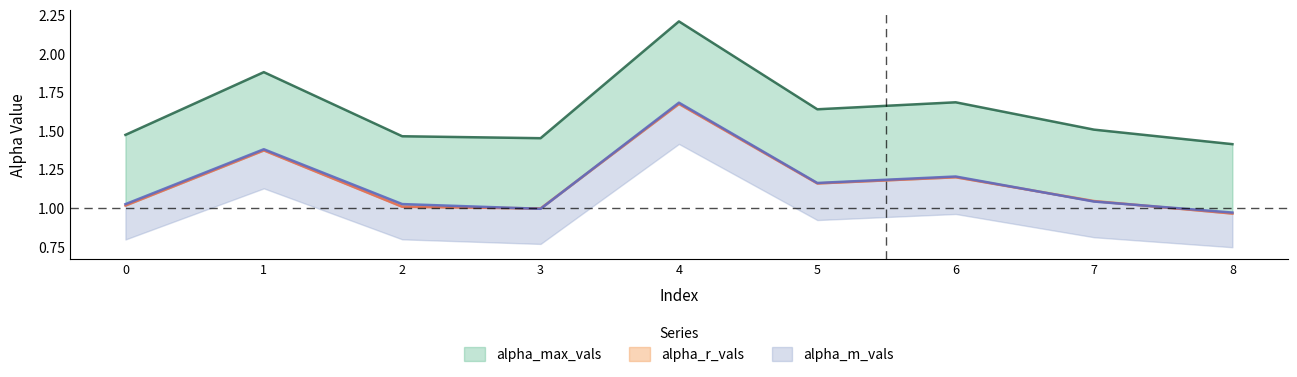

Where is the first local maximum for alpha_max_vals?

1